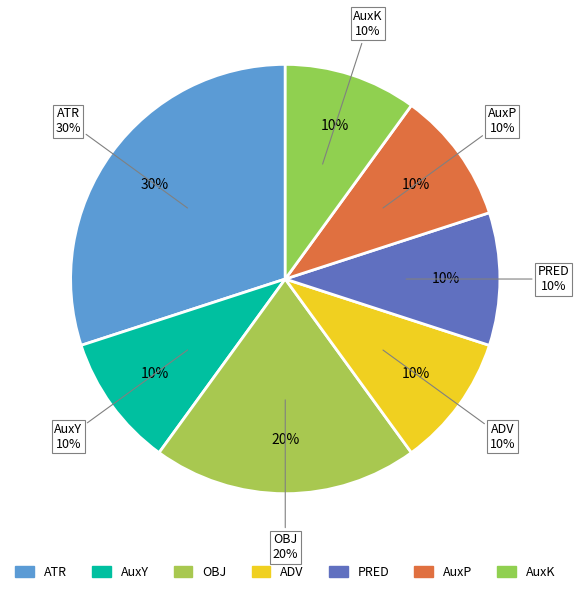

How many segments does this pie chart have?

7